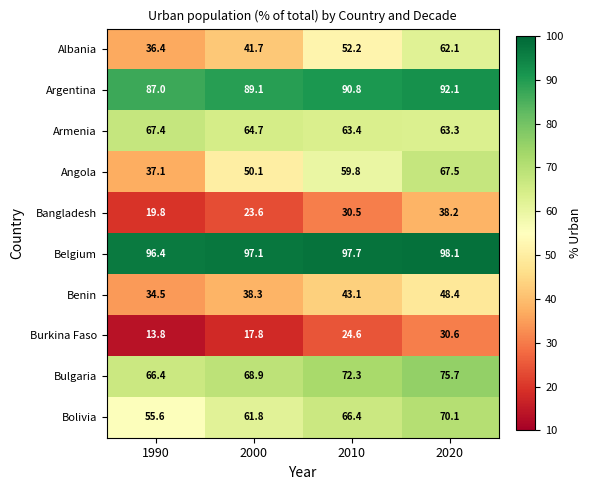

What is the sum of the Bulgaria values at 2000 and 2020?

144.6